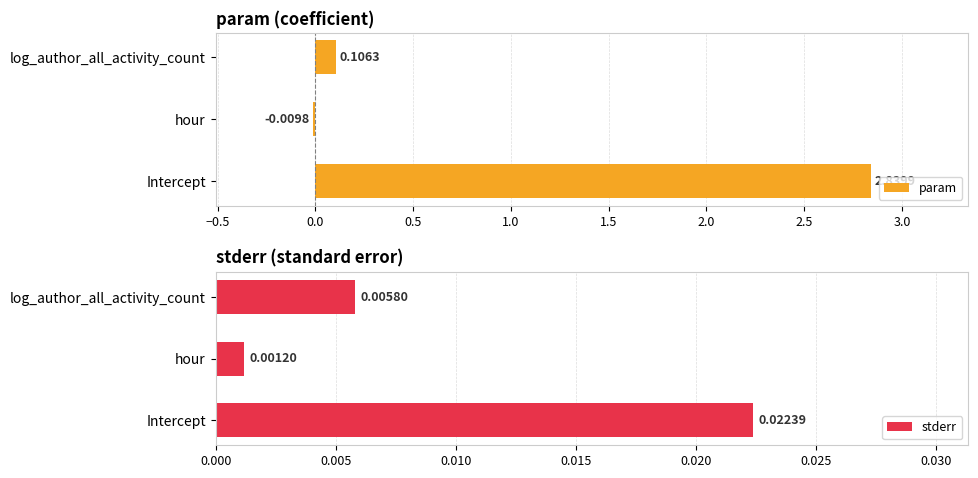

What is the sum of all param values?

2.9